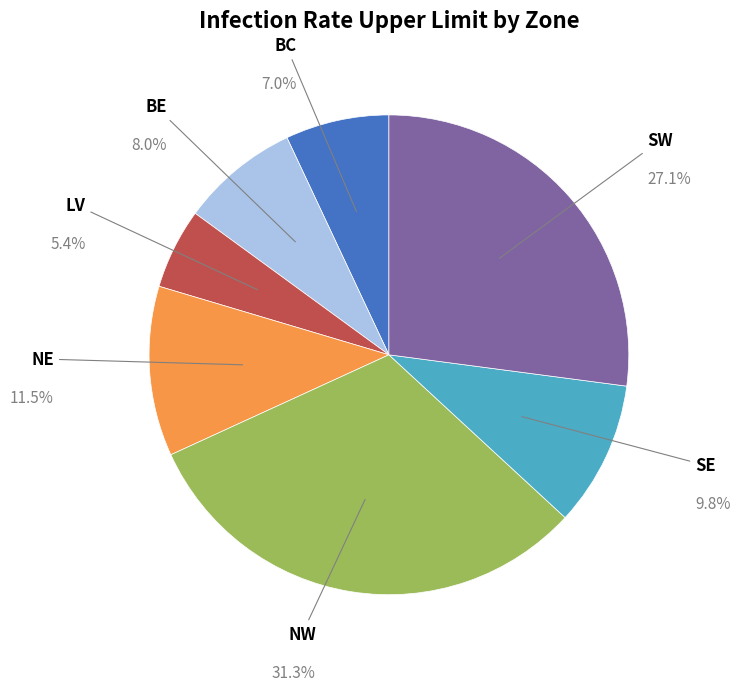

Between NE and NW, which is larger?

NW